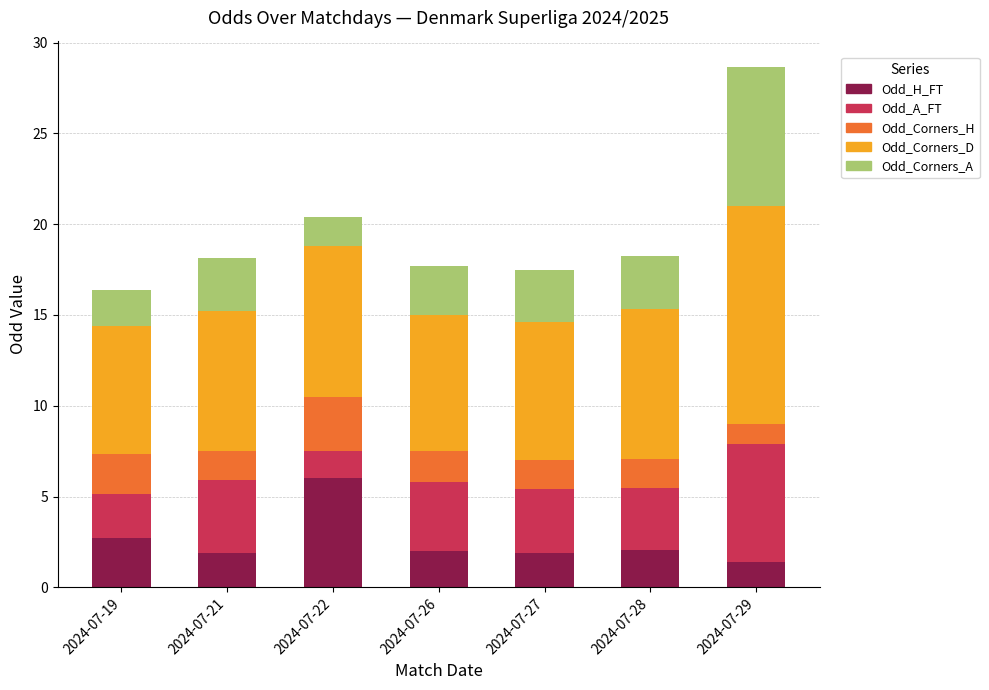

What are all the series names shown in the legend?

Odd_H_FT, Odd_A_FT, Odd_Corners_H, Odd_Corners_D, Odd_Corners_A